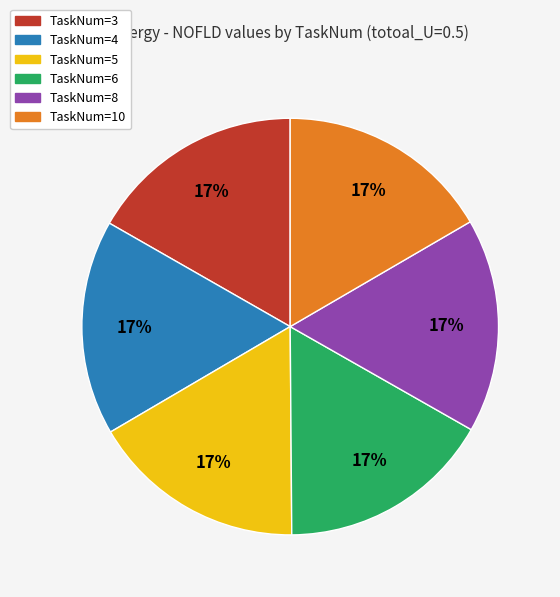

Do TaskNum=4 and TaskNum=6 together represent more than half of the pie?

No